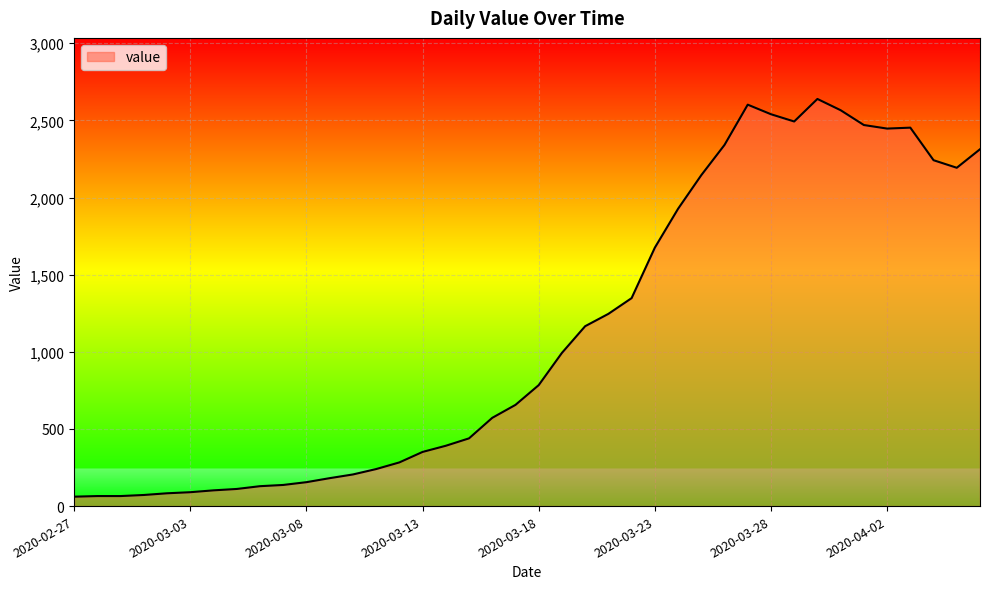

What is the greatest value displayed?

2639